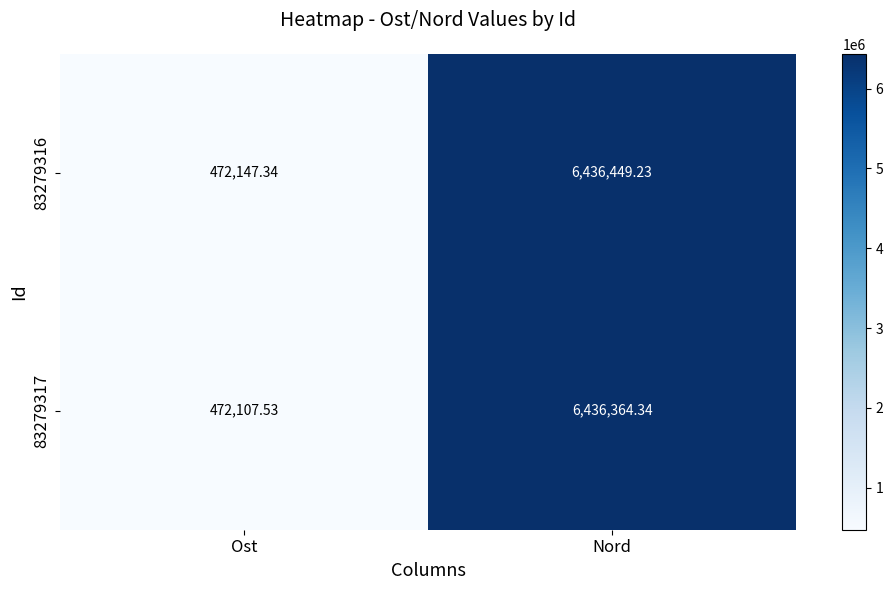

At which label does 83279316 reach its minimum?

Ost